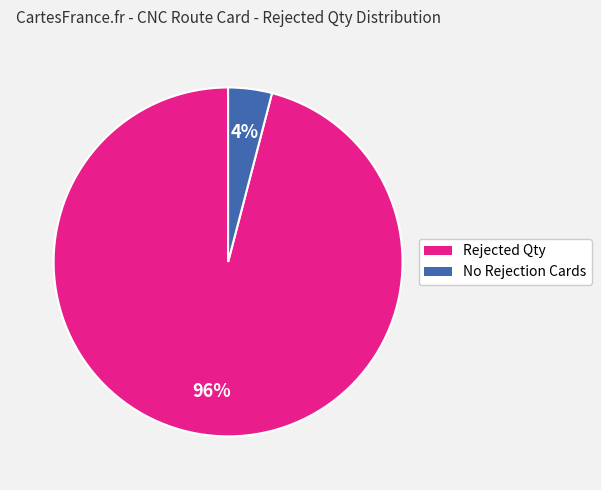

To the nearest percent, what is the difference between the largest and smallest slice percentages?

92%